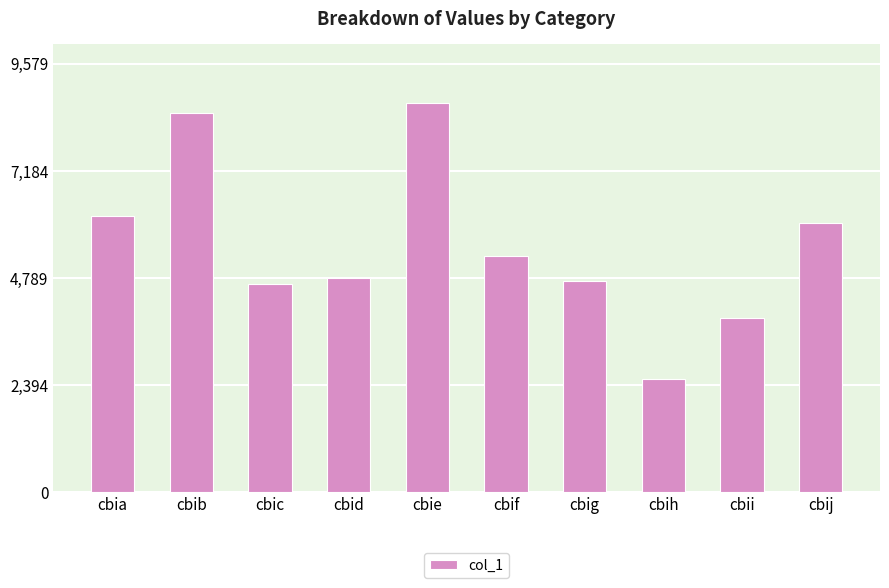

What is the sum of the values at cbih and cbij?

8540